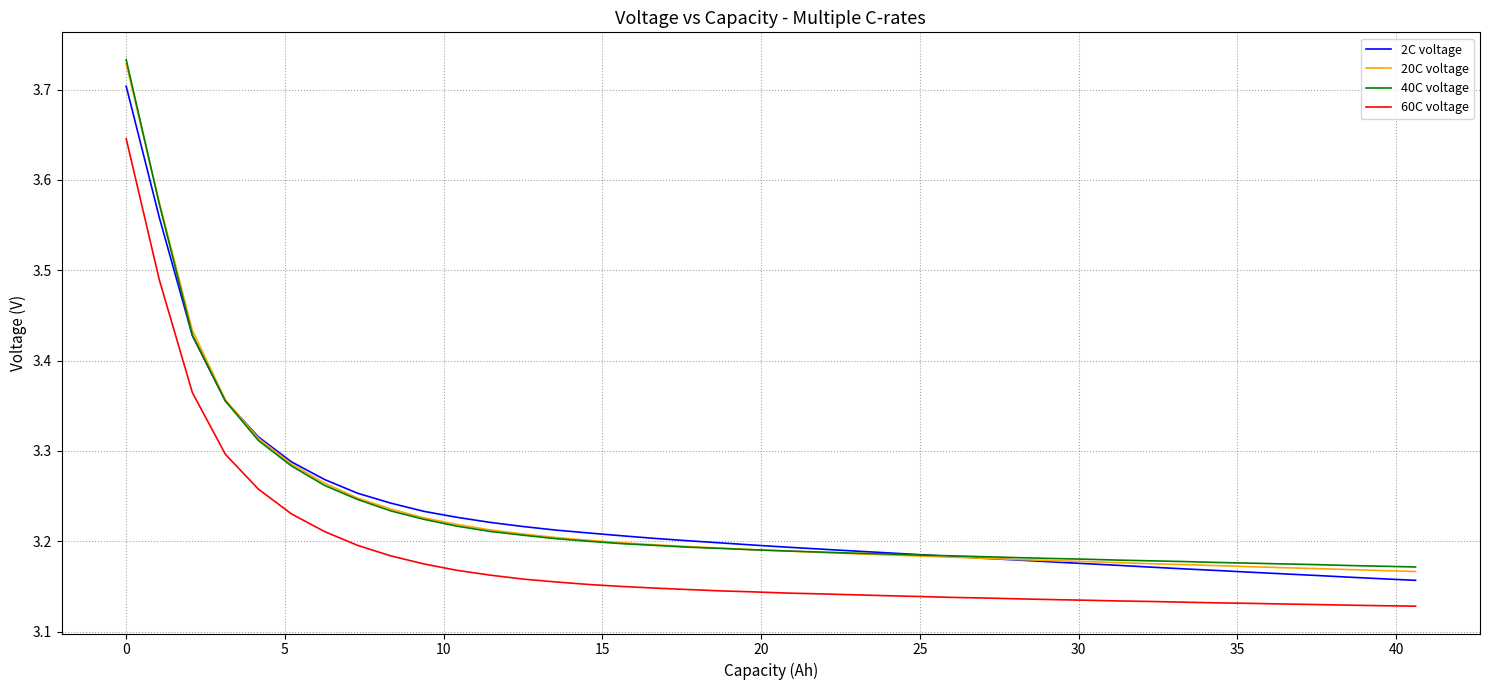

True or false: 20C voltage and 60C voltage intersect in this chart.

False